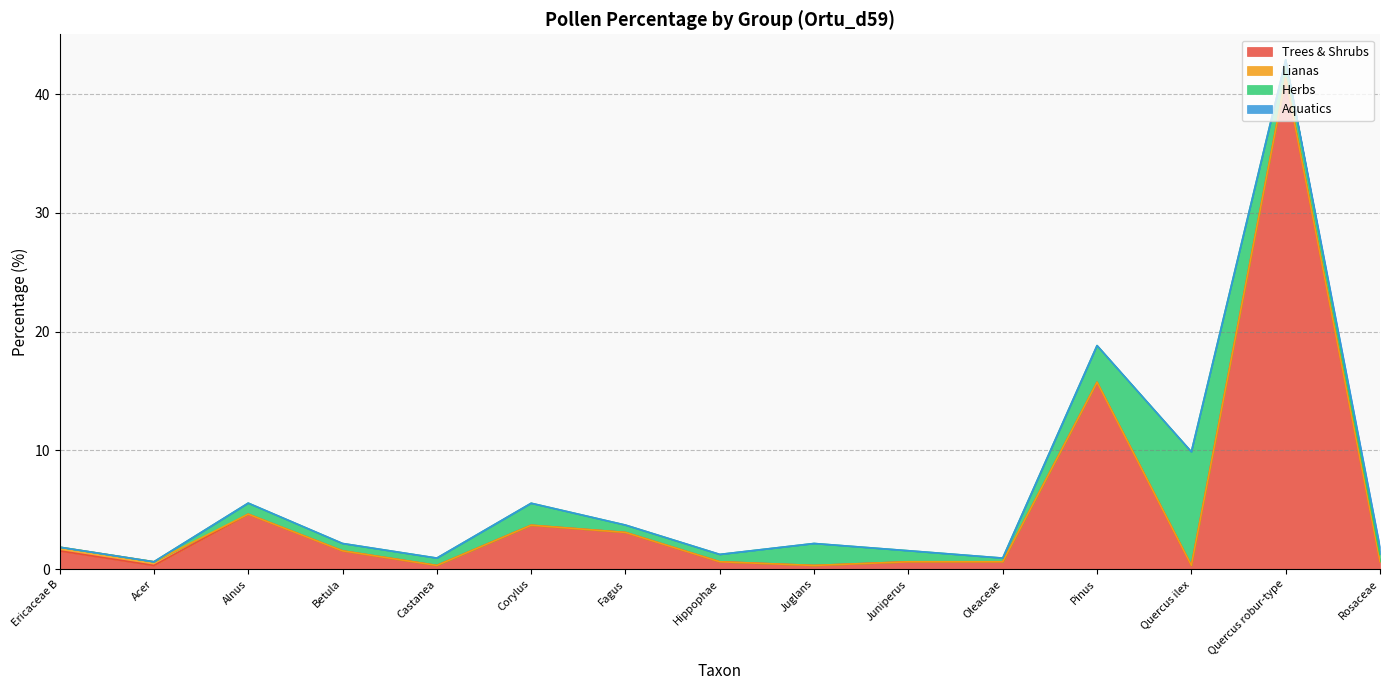

What is the difference between the second highest and minimum values in the Trees & Shrubs series?

15.4